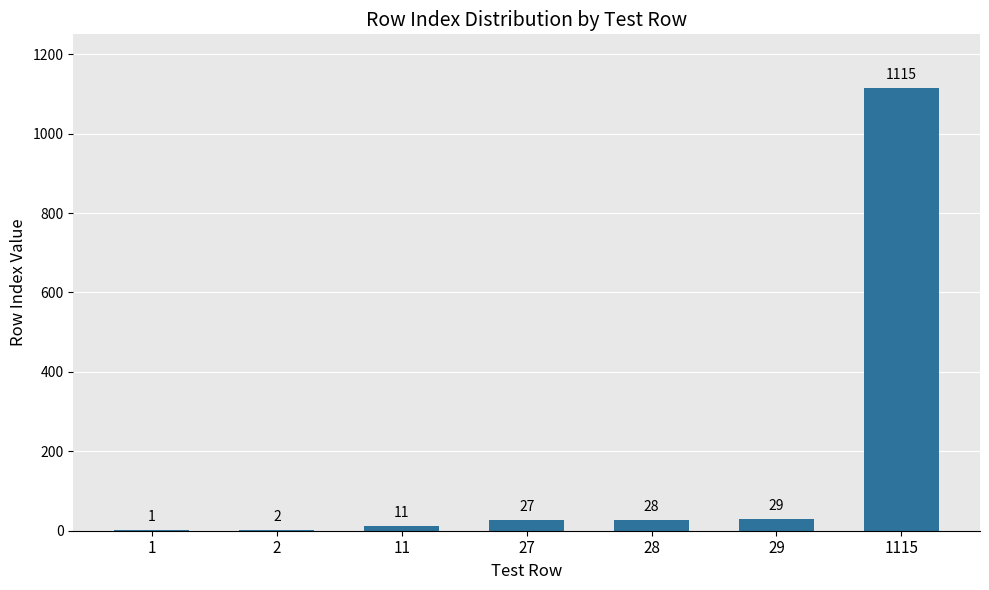

At which label is the value closest to 558?

29